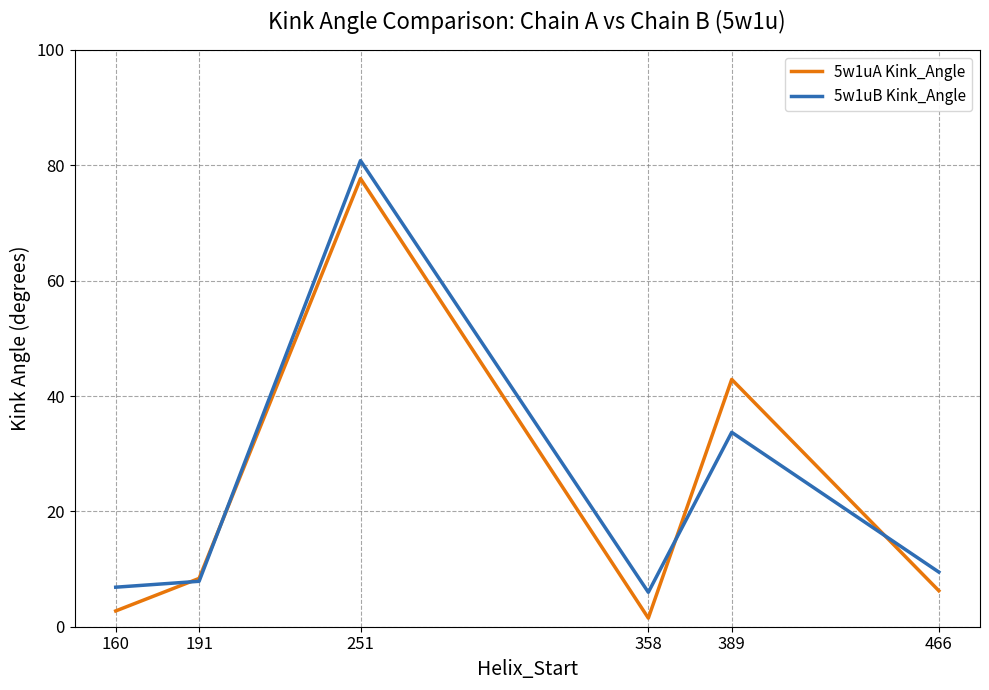

Which series changed the most between 251 and 358?

5w1uA Kink_Angle